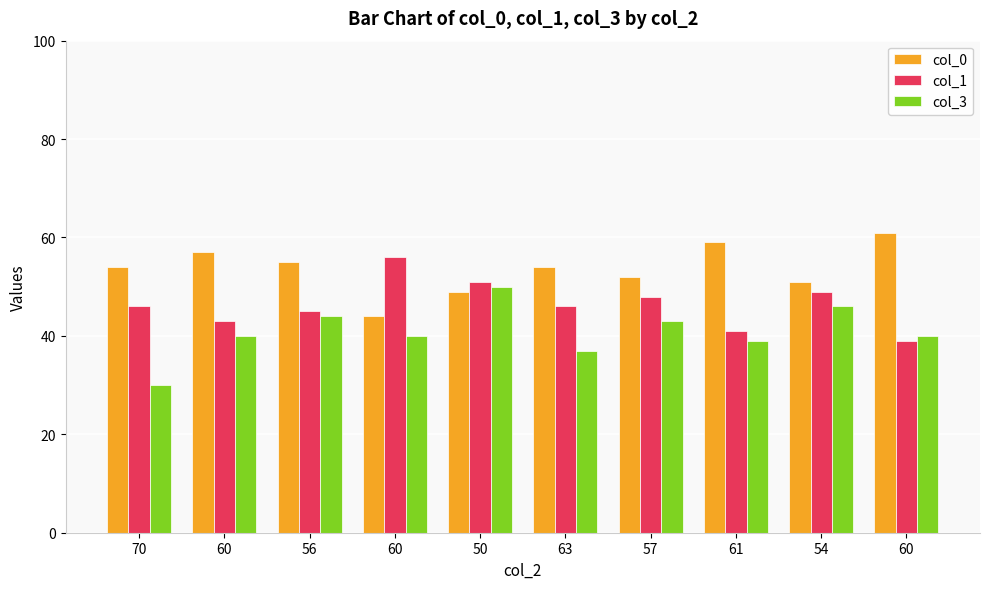

What is the label of the 9th bar from the left?

54